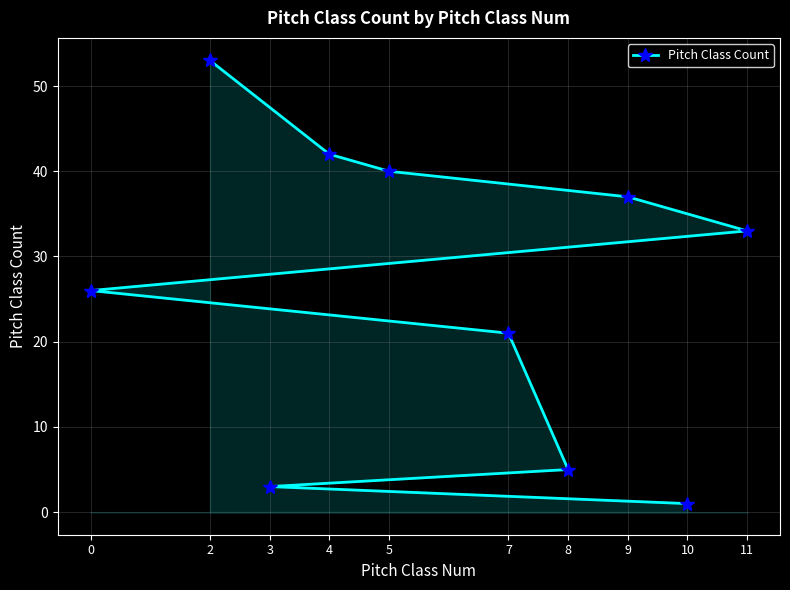

Reading left to right, list all the values displayed in this chart.

0=26	2=53	3=3	4=42	5=40	7=21	8=5	9=37	10=1	11=33